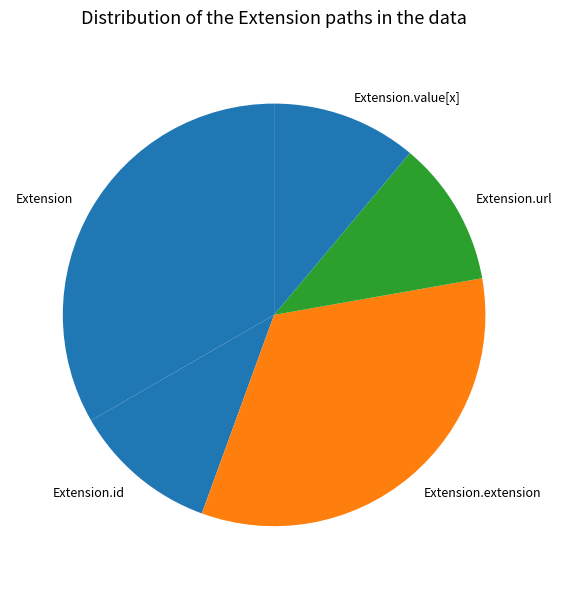

Is Extension.extension the majority of the pie?

No